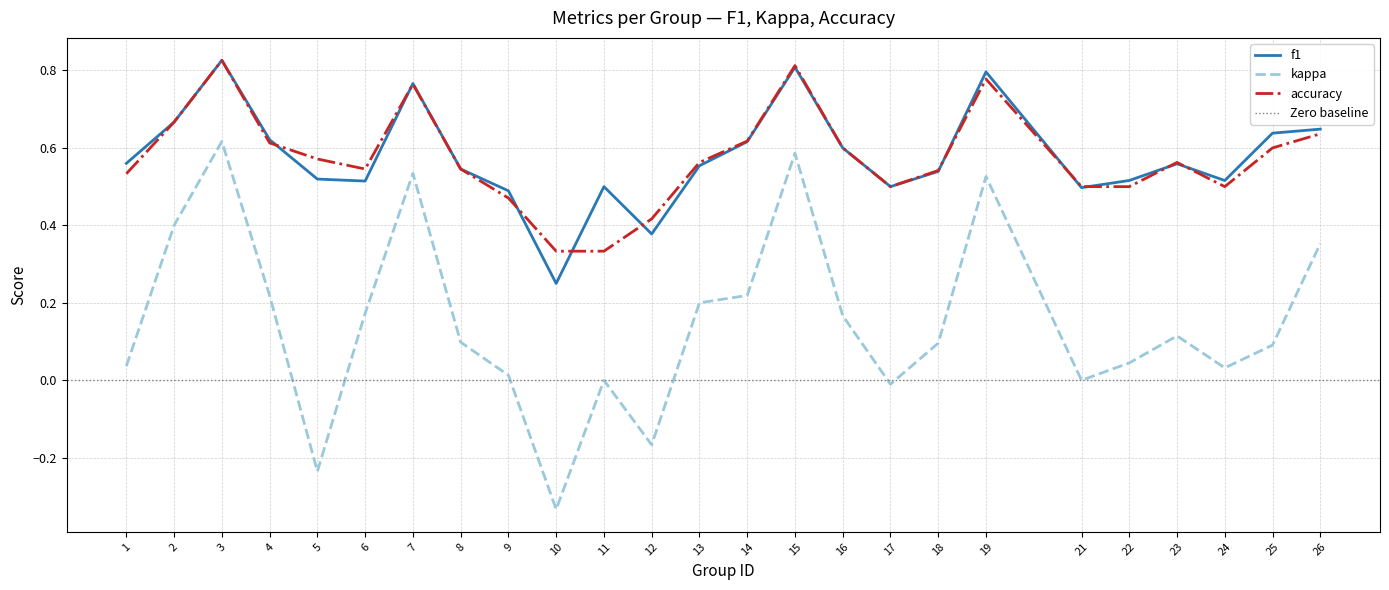

What is the value of the f1 point at the 9th from the left?

0.5